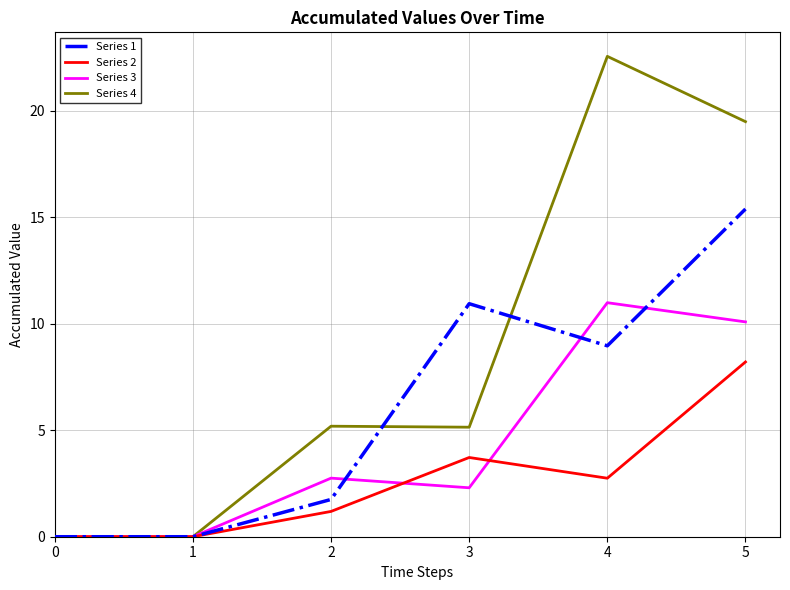

At how many categories does at least one series exceed 19?

2